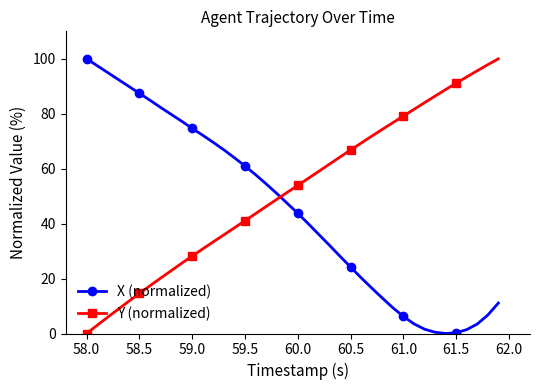

Which series has the largest total across all categories?

Y (normalized)